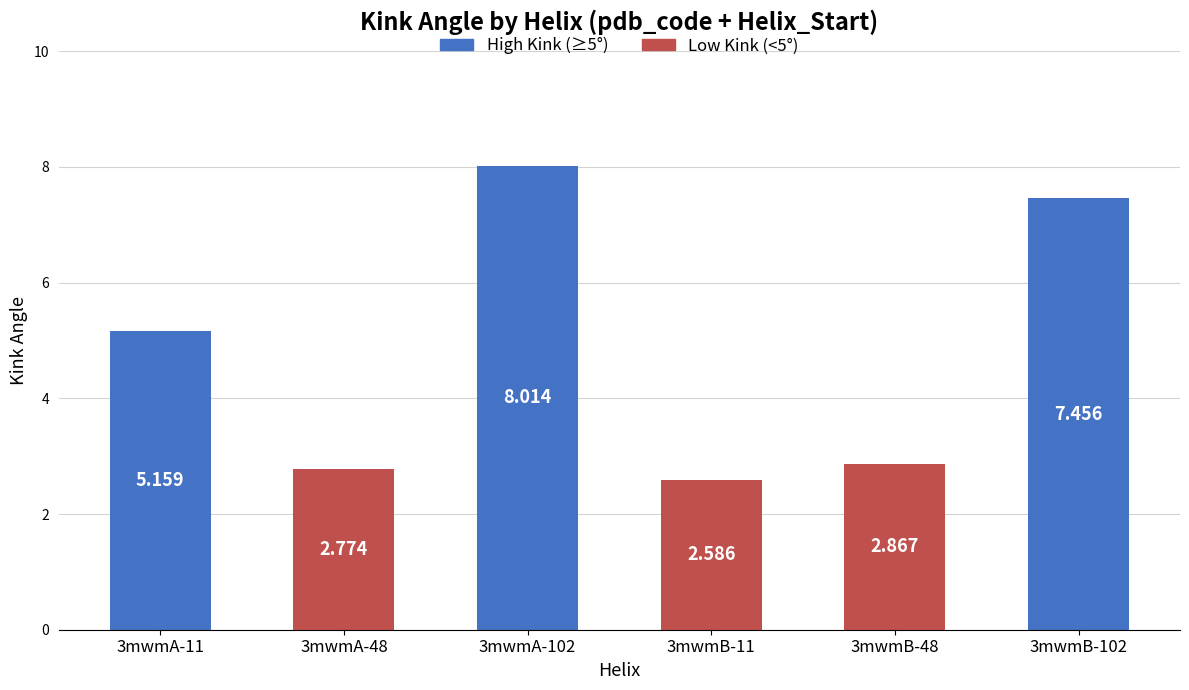

What position from the left is 3mwmB-48?

5